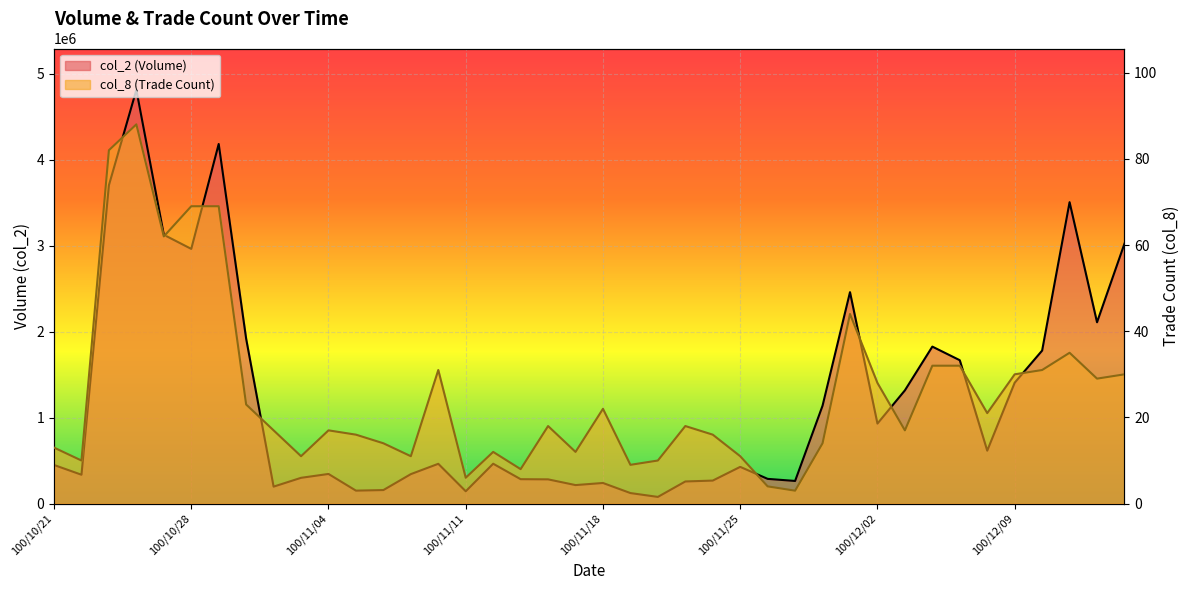

The value of col_2 at 100/10/31 is 2845573. True or false?

False